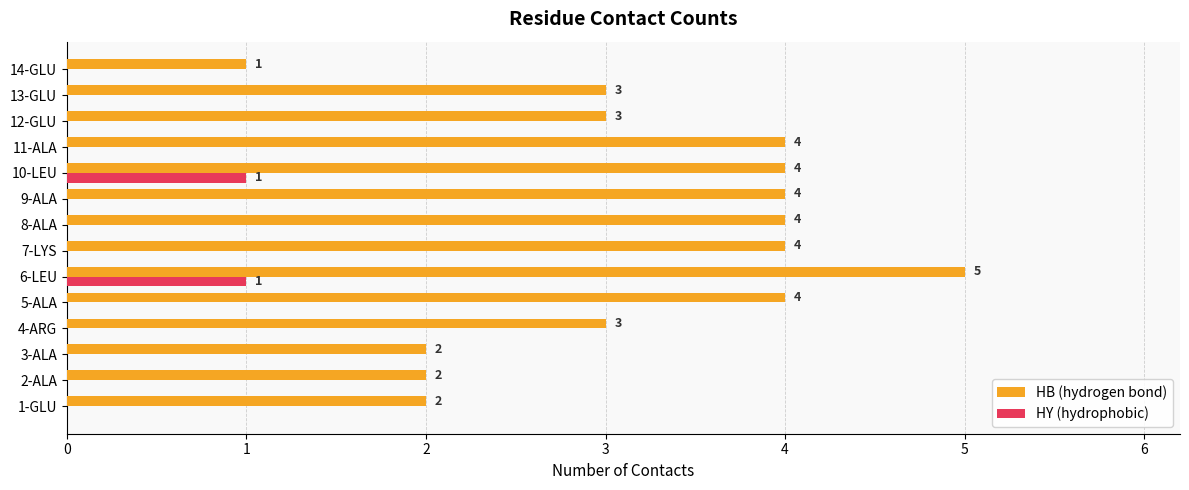

What are all the series names shown in the legend?

HB (hydrogen bond), HY (hydrophobic)